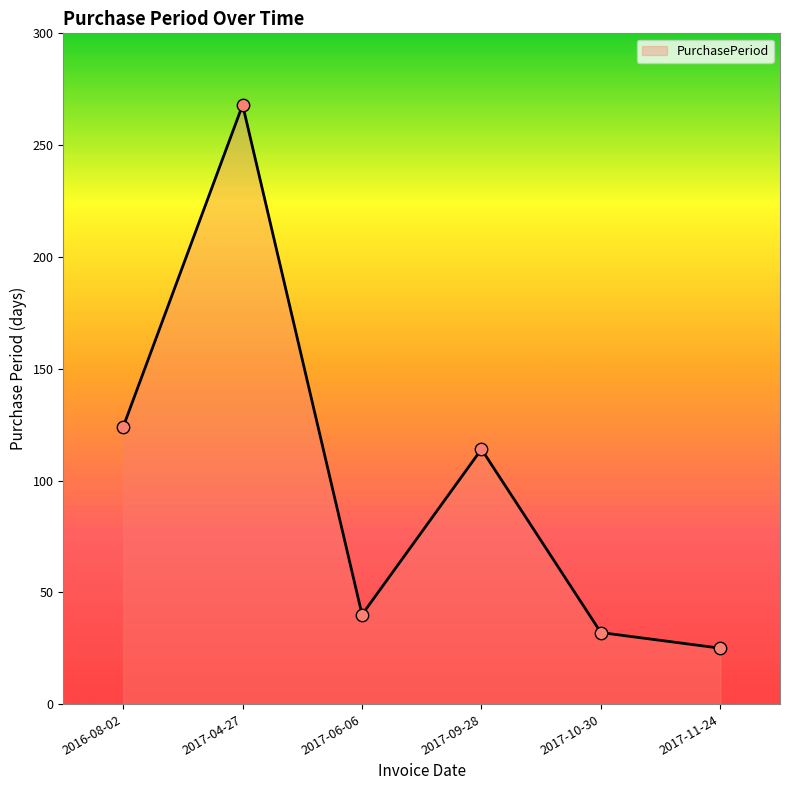

Approximately how many times larger is the value at 2017-11-24 compared to 2017-09-28?

0.2